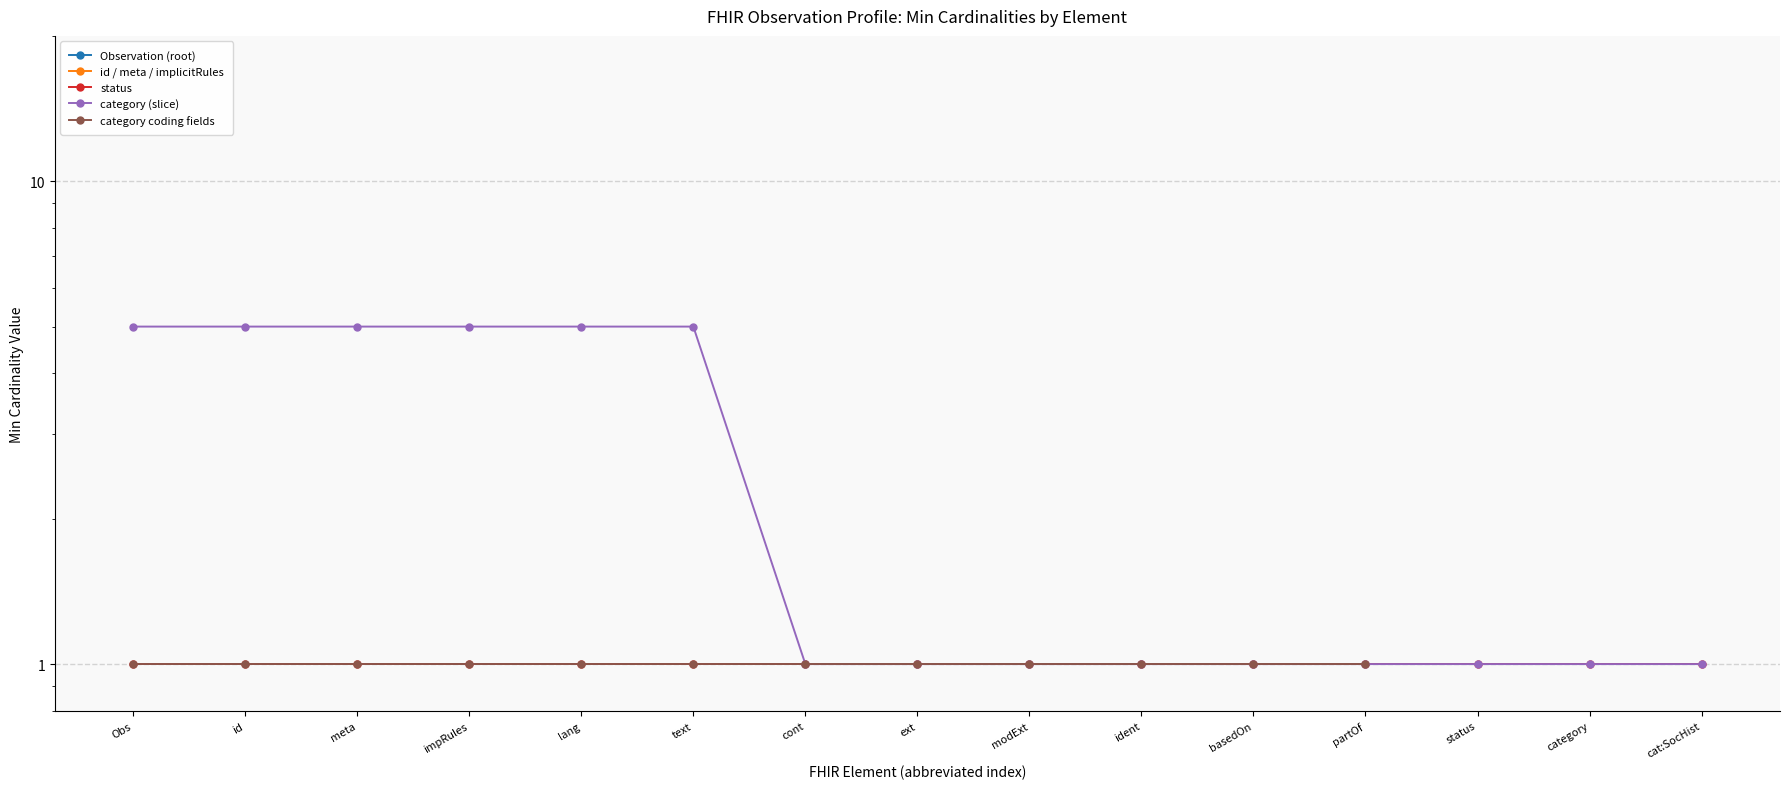

List the series in order of their peak value, lowest first.

category coding fields, Observation (root), id / meta / implicitRules, status, category (slice)